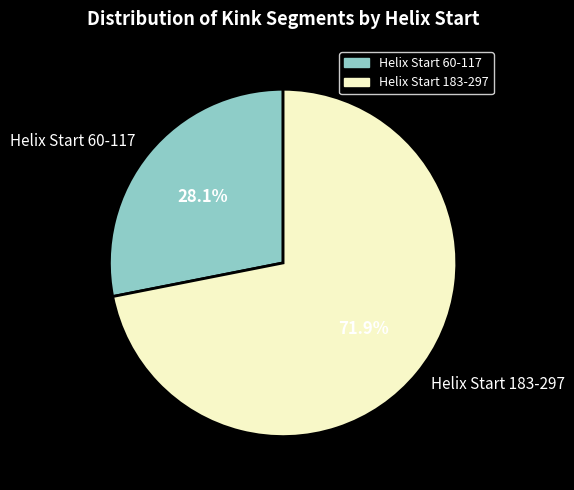

Count the number of slices in the pie.

2